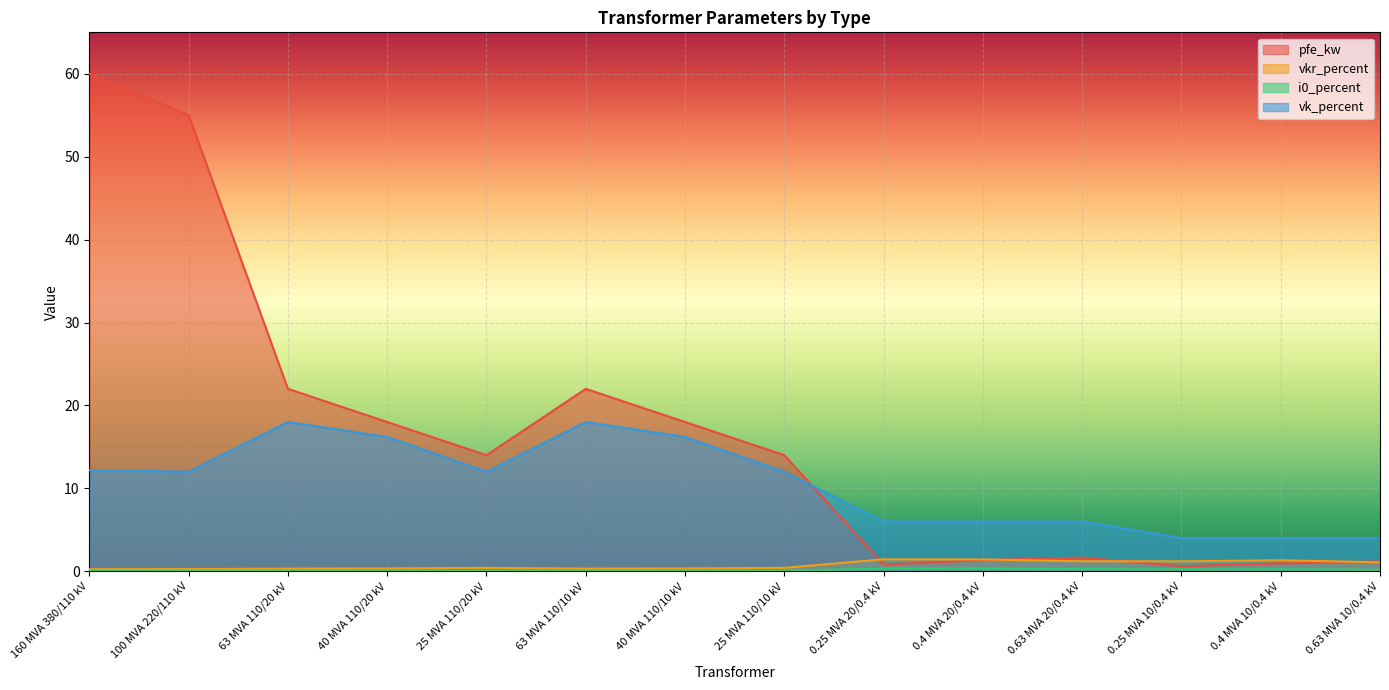

In vkr_percent, how many points are higher than both neighbors (excluding endpoints)?

3